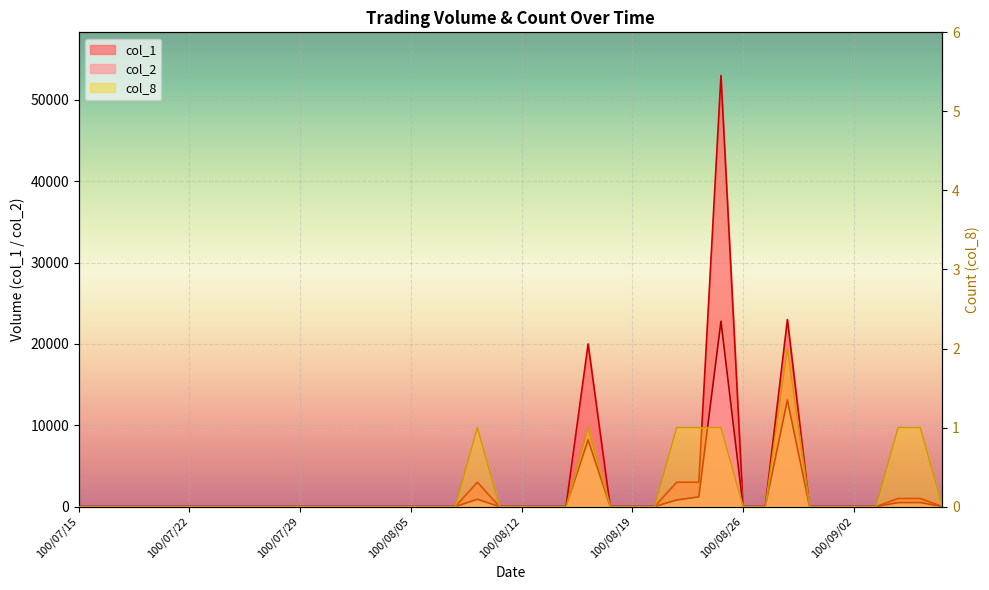

Reading left to right, extract all data points from this chart.

col_1: 100/07/15=0	100/07/18=0	100/07/19=0	100/07/20=0	100/07/21=0	100/07/22=0	100/07/25=0	100/07/26=0	100/07/27=0	100/07/28=0	100/07/29=0	100/08/01=0	100/08/02=0	100/08/03=0	100/08/04=0	100/08/05=0	100/08/08=0	100/08/09=0	100/08/10=3000	100/08/11=0	100/08/12=0	100/08/15=0	100/08/16=0	100/08/17=20000	100/08/18=0	100/08/19=0	100/08/22=0	100/08/23=3000	100/08/24=3000	100/08/25=53000	100/08/26=0	100/08/29=0	100/08/30=23000	100/08/31=0	100/09/01=0	100/09/02=0	100/09/05=0	100/09/06=1000	100/09/07=1000	100/09/08=0
col_2: 100/07/15=0	100/07/18=0	100/07/19=0	100/07/20=0	100/07/21=0	100/07/22=0	100/07/25=0	100/07/26=0	100/07/27=0	100/07/28=0	100/07/29=0	100/08/01=0	100/08/02=0	100/08/03=0	100/08/04=0	100/08/05=0	100/08/08=0	100/08/09=0	100/08/10=900	100/08/11=0	100/08/12=0	100/08/15=0	100/08/16=0	100/08/17=8200	100/08/18=0	100/08/19=0	100/08/22=0	100/08/23=810	100/08/24=1200	100/08/25=22790	100/08/26=0	100/08/29=0	100/08/30=13110	100/08/31=0	100/09/01=0	100/09/02=0	100/09/05=0	100/09/06=490	100/09/07=500	100/09/08=0
col_8: 100/07/15=0	100/07/18=0	100/07/19=0	100/07/20=0	100/07/21=0	100/07/22=0	100/07/25=0	100/07/26=0	100/07/27=0	100/07/28=0	100/07/29=0	100/08/01=0	100/08/02=0	100/08/03=0	100/08/04=0	100/08/05=0	100/08/08=0	100/08/09=0	100/08/10=1	100/08/11=0	100/08/12=0	100/08/15=0	100/08/16=0	100/08/17=1	100/08/18=0	100/08/19=0	100/08/22=0	100/08/23=1	100/08/24=1	100/08/25=1	100/08/26=0	100/08/29=0	100/08/30=2	100/08/31=0	100/09/01=0	100/09/02=0	100/09/05=0	100/09/06=1	100/09/07=1	100/09/08=0